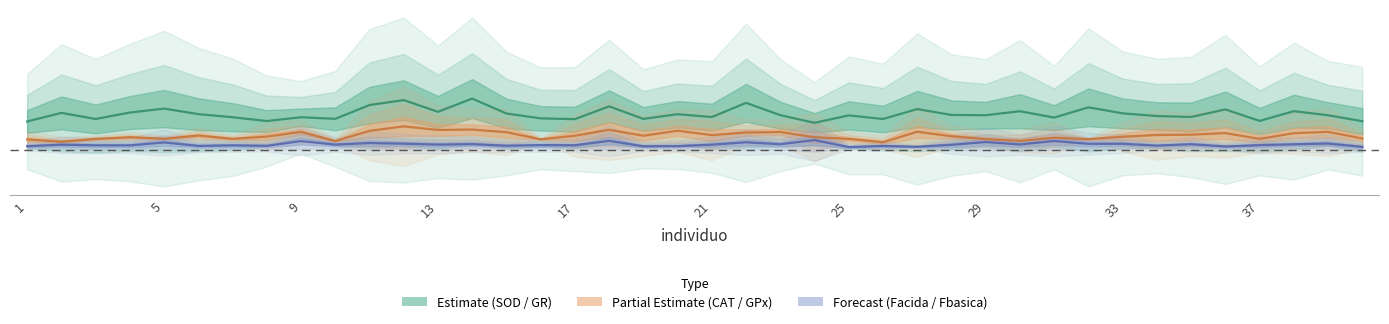

At which category does the chart reach its peak across all series?

14